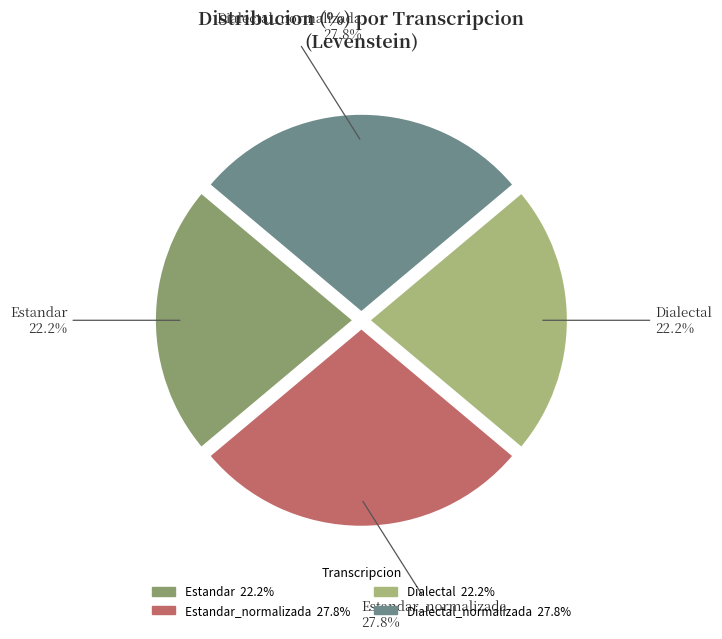

How many slices are in this pie chart?

4